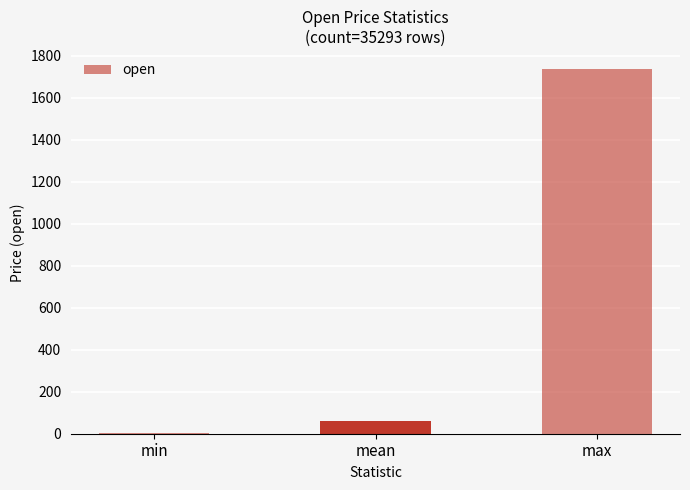

List the labels in order of value, largest first.

max, mean, min